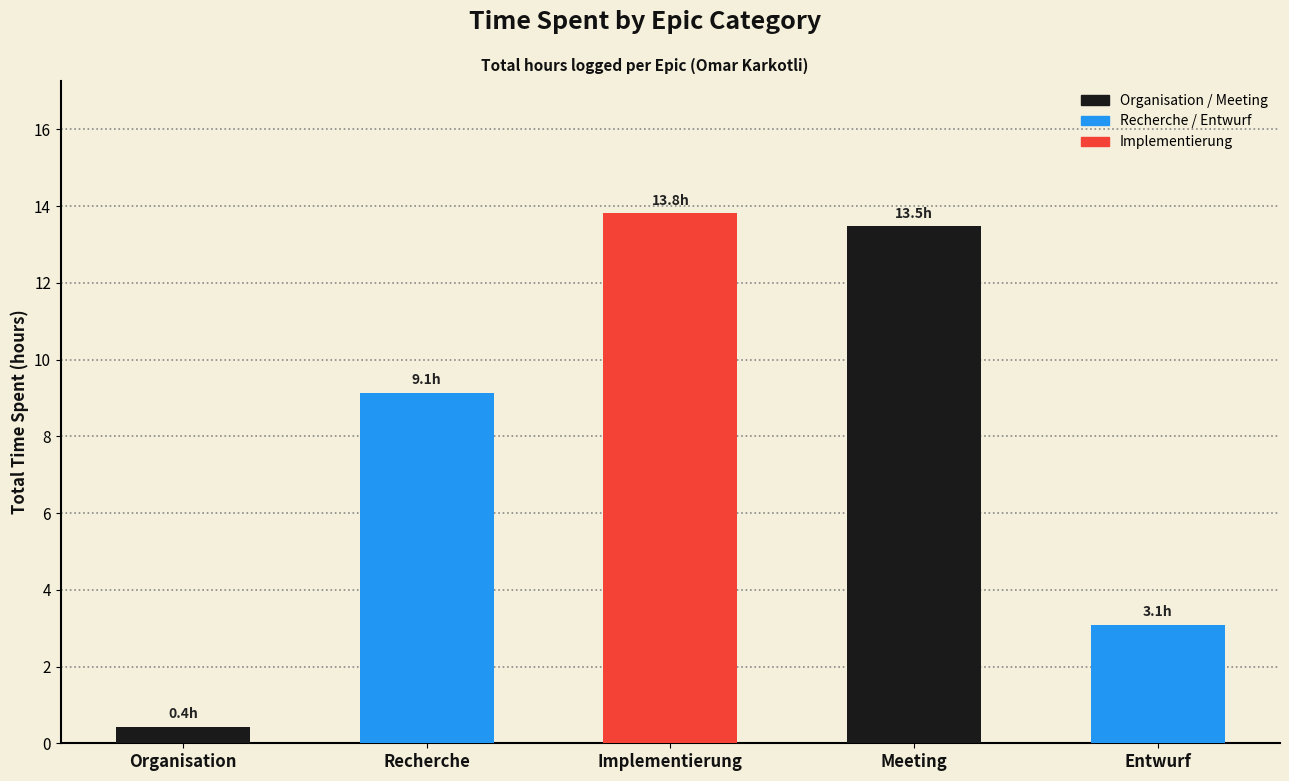

At which category does the chart reach its minimum across all series?

Organisation